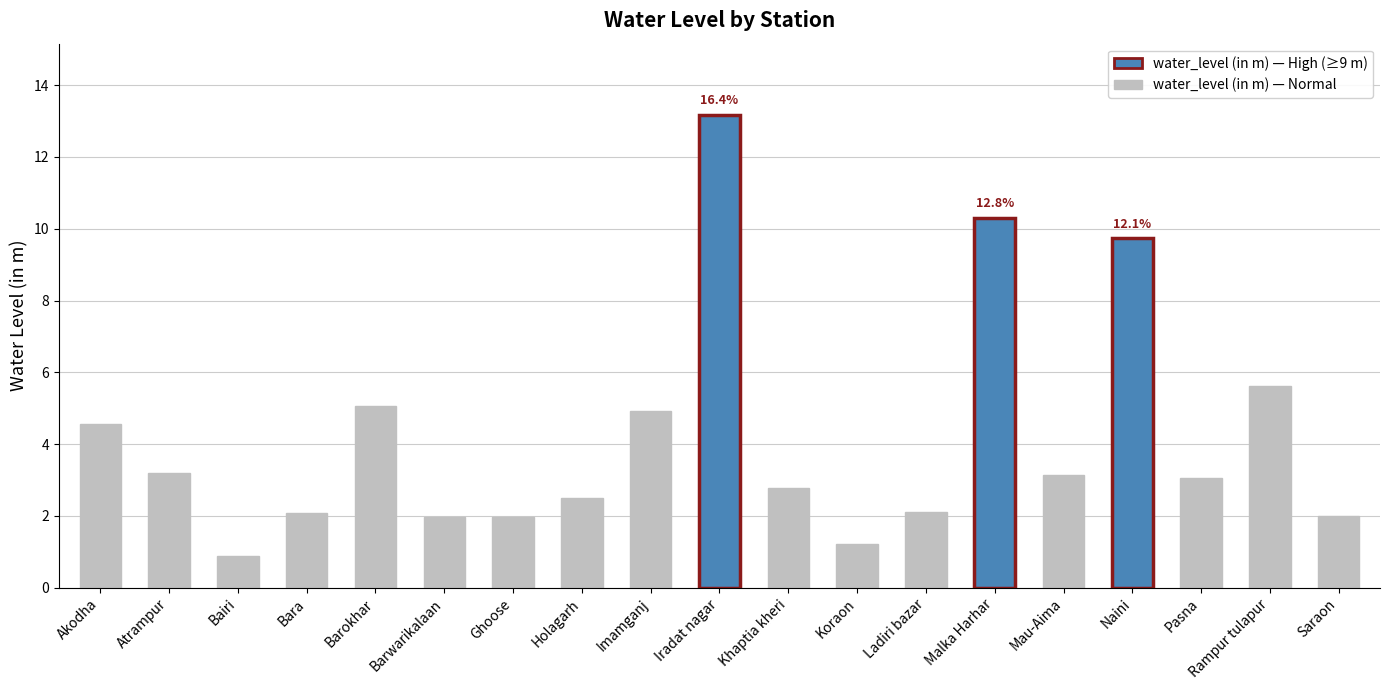

How many data points are above 3?

10